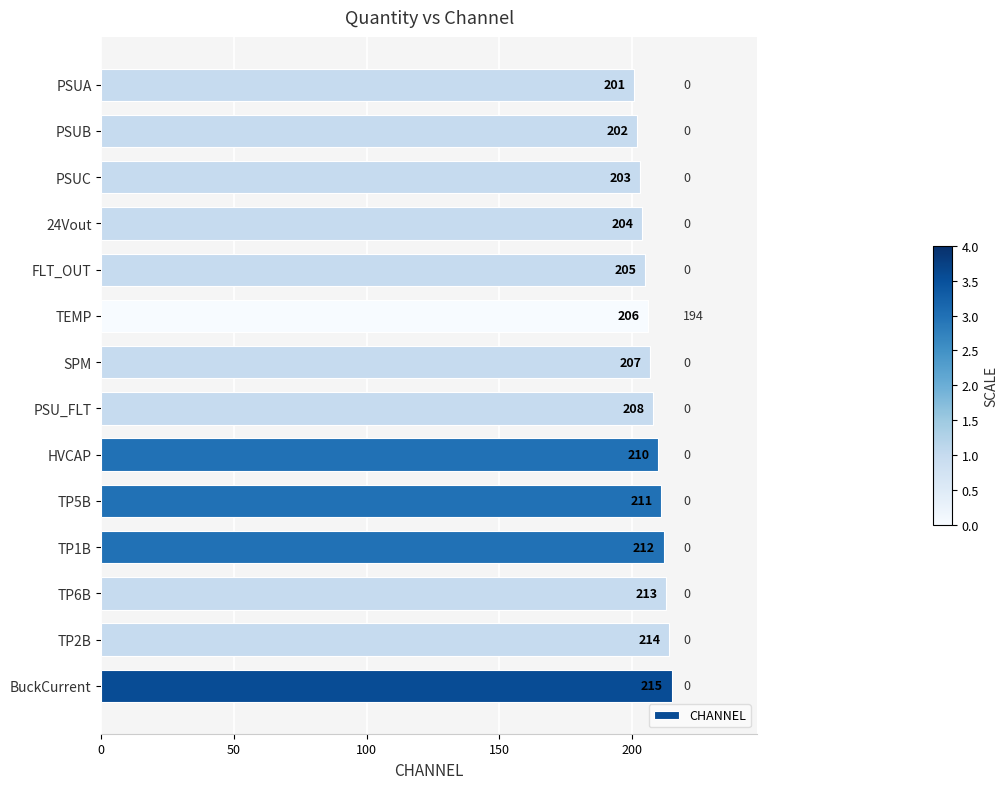

The chart shows a value of 201 at PSUA. True or false?

True